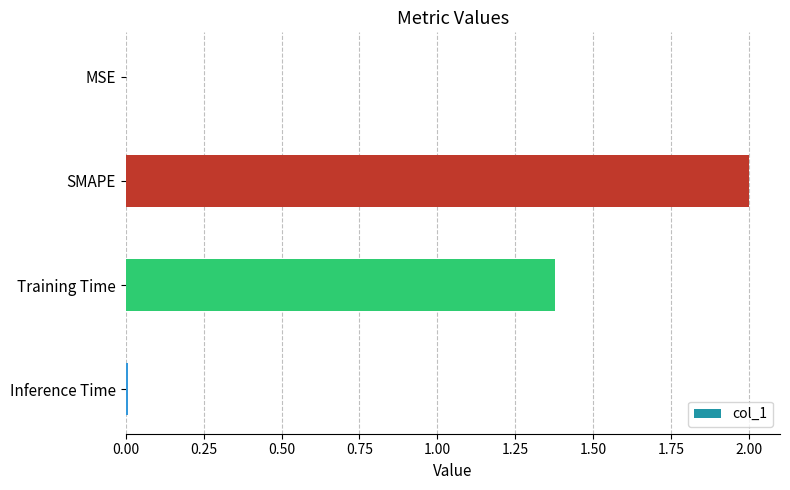

What is the sum of all values?

3.4